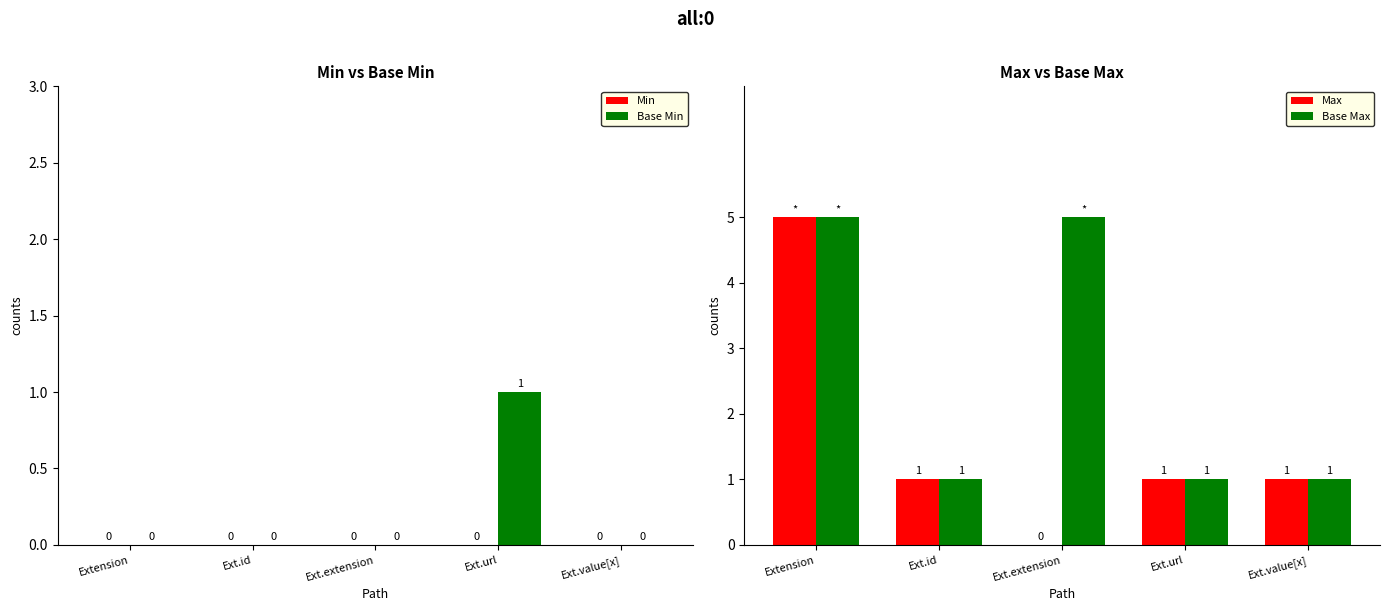

How many groups of bars are there?

5